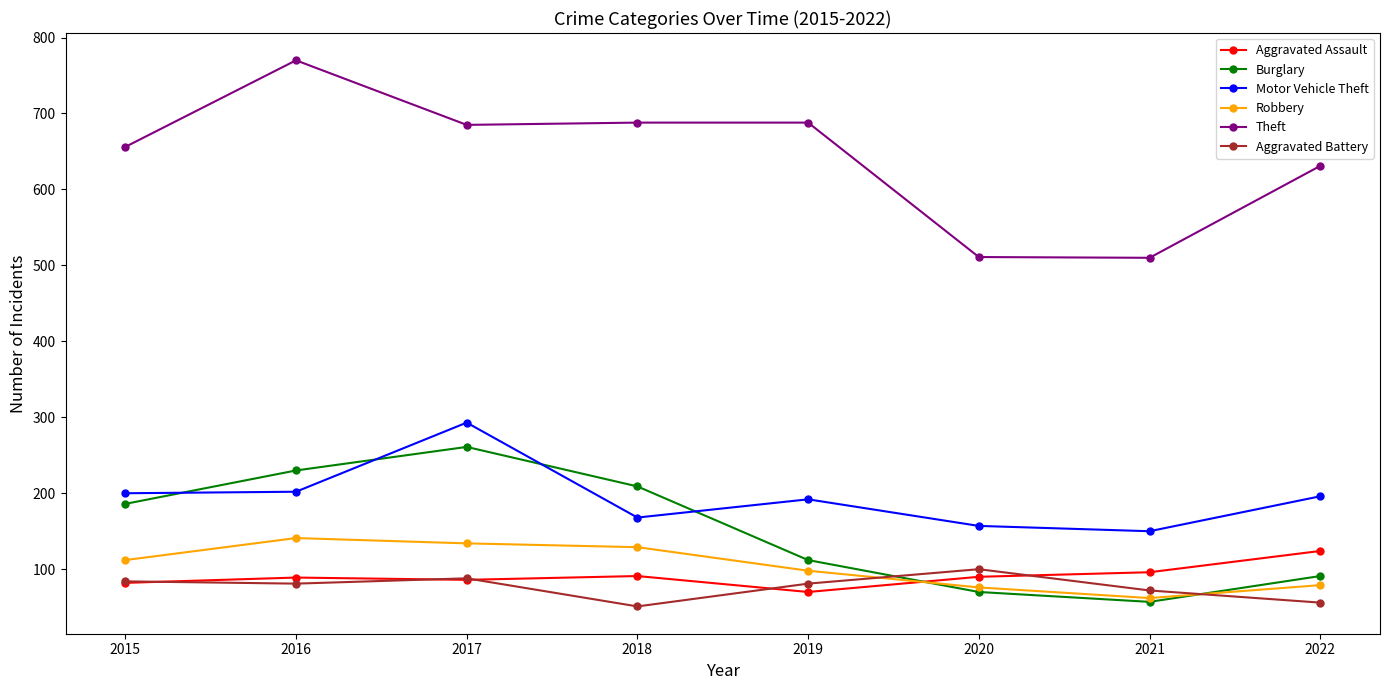

What is the smallest value displayed?

51